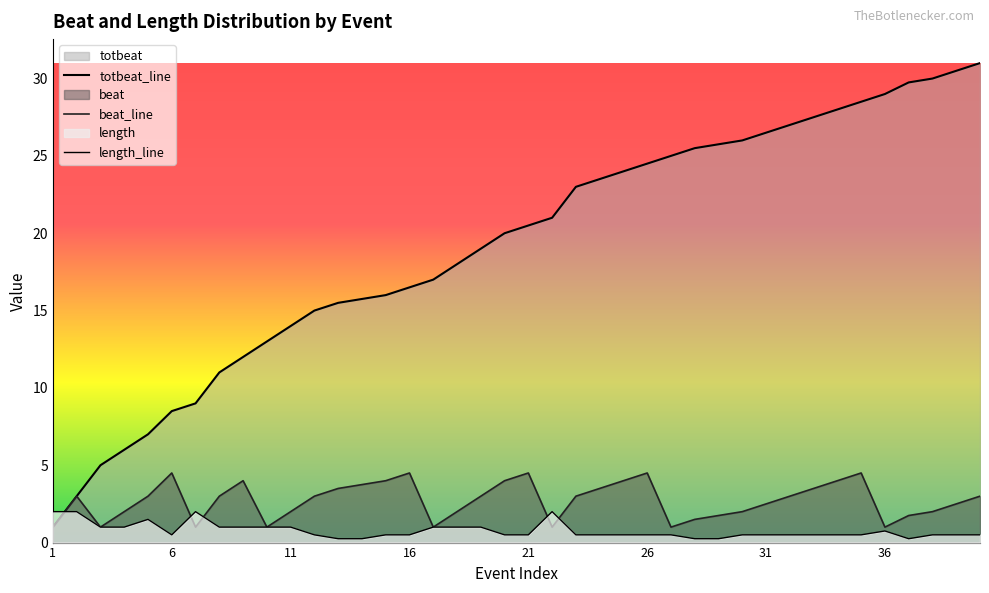

Where is the first local maximum for length?

5